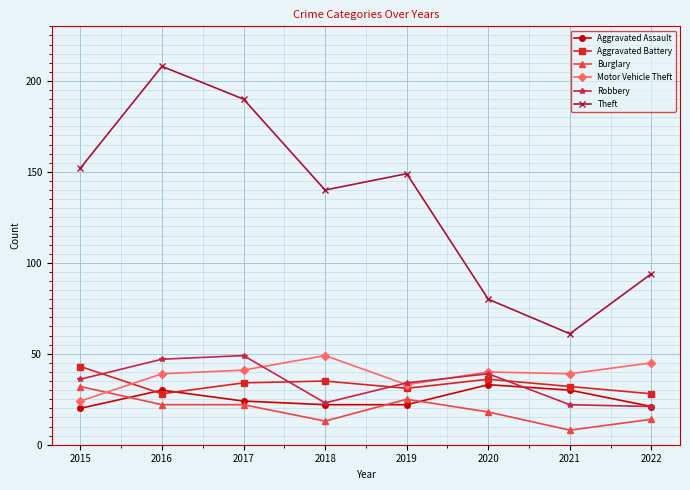

What is the spread (max minus min) of values at 2020?

62